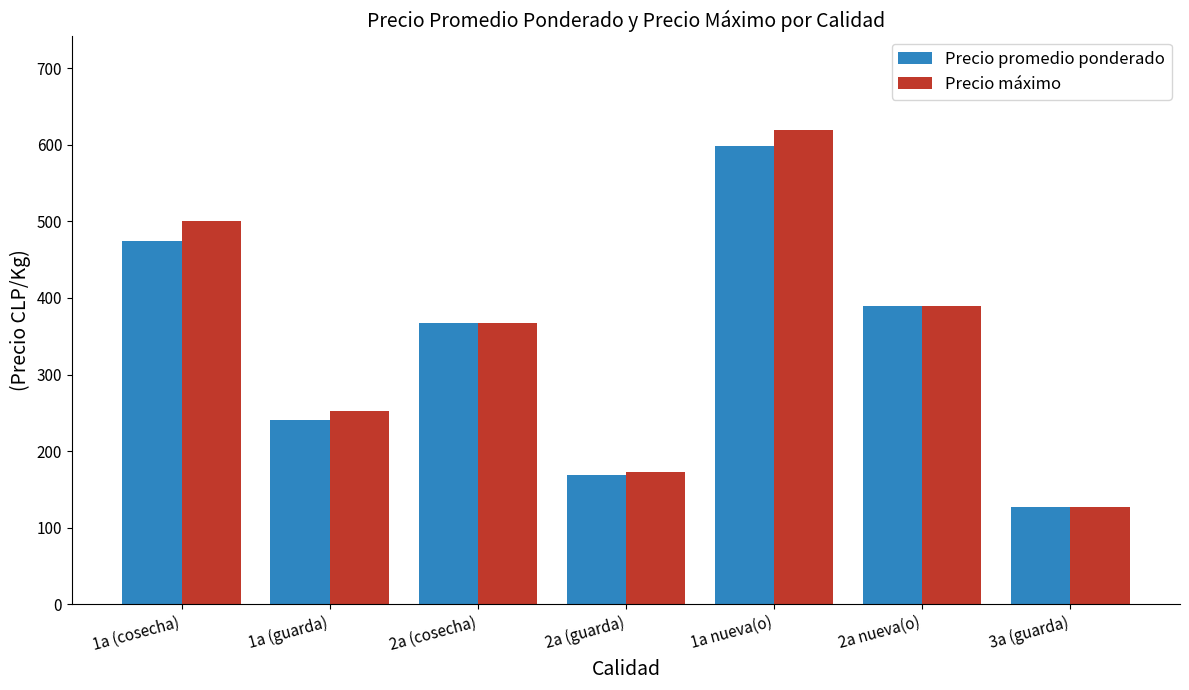

How many distinct data groups are displayed?

2